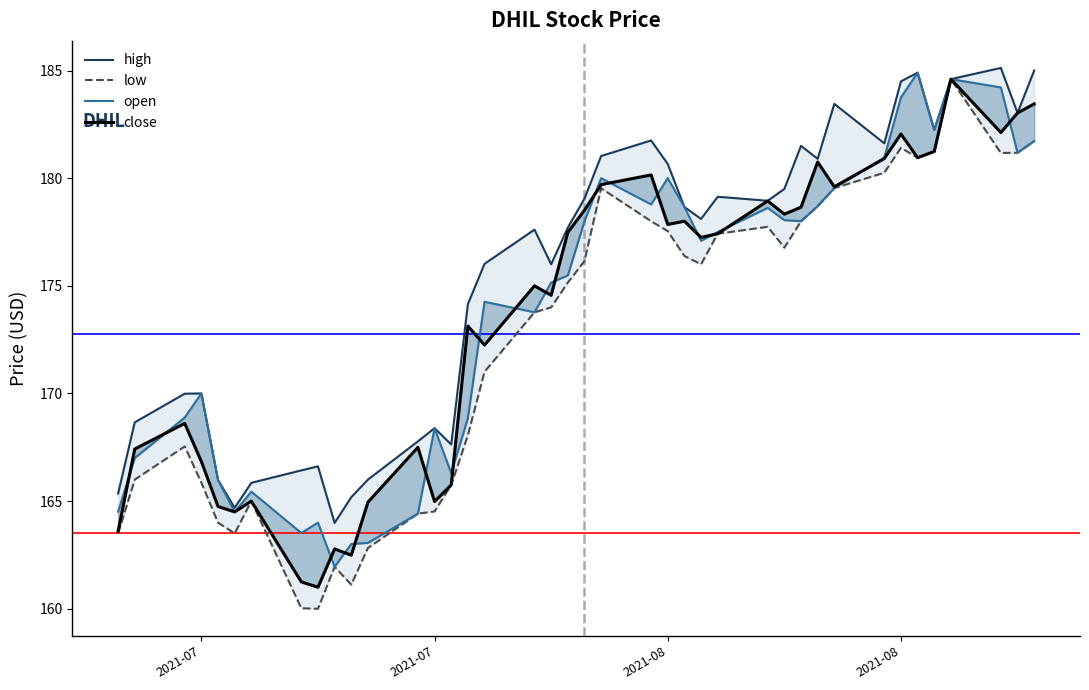

Reading right to left, transcribe all the data shown in this chart.

high: 185.0	183.0	185.1	184.6	182.2	184.9	184.5	181.6	183.4	180.9	181.5	179.5	178.9	179.1	178.1	178.7	180.7	181.8	181.0	179.1	177.7	176.0	177.6	176.0	174.2	167.6	168.4	167.8	166.0	165.2	164.0	166.6	166.4	165.8	164.7	166.0	170.0	170.0	168.7	165.3
low: 181.7	181.2	181.2	184.6	181.2	180.9	181.4	180.2	179.5	178.7	178.0	176.8	177.7	177.4	176.0	176.4	177.5	178.0	179.5	176.2	175.2	174.0	173.8	171.0	168.1	165.8	164.5	164.4	162.8	161.1	161.9	160.0	160.0	165.0	163.5	164.0	165.9	167.5	166.0	163.5
open: 181.7	181.2	184.2	184.6	182.2	184.9	183.8	180.9	179.5	178.7	178.0	178.0	178.6	177.5	177.1	178.7	180.0	178.8	180.0	178.0	175.5	175.2	173.8	174.3	168.8	166.3	168.4	164.4	163.1	163.0	161.9	164.0	163.5	165.4	164.5	166.0	170.0	168.9	167.0	164.5
close: 183.4	183.0	182.1	184.6	181.2	180.9	182.1	180.9	179.6	180.8	178.7	178.3	178.9	177.4	177.2	178.0	177.8	180.2	179.7	178.5	177.5	174.6	175.0	172.2	173.1	165.8	165.0	167.5	164.9	162.5	162.8	161.0	161.2	165.0	164.5	164.8	166.8	168.6	167.4	163.6